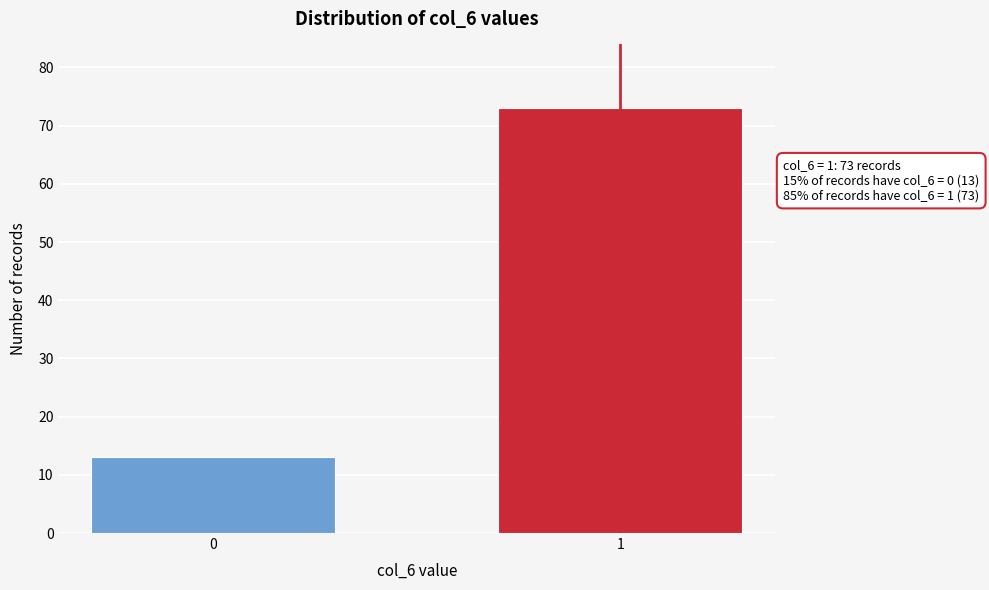

Reading left to right, transcribe all the data shown in this chart.

13	73